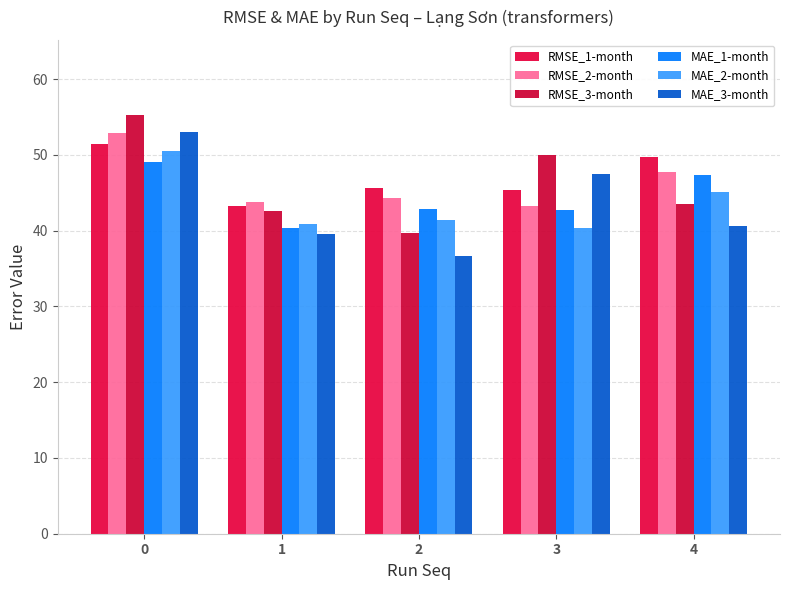

Reading left to right, what are all the values shown in this chart?

RMSE_1-month: 0=51.5	1=43.2	2=45.6	3=45.4	4=49.8
RMSE_2-month: 0=52.9	1=43.8	2=44.3	3=43.3	4=47.8
RMSE_3-month: 0=55.2	1=42.6	2=39.7	3=50.0	4=43.5
MAE_1-month: 0=49.1	1=40.3	2=42.8	3=42.7	4=47.3
MAE_2-month: 0=50.6	1=40.9	2=41.4	3=40.4	4=45.2
MAE_3-month: 0=53.0	1=39.6	2=36.6	3=47.5	4=40.7